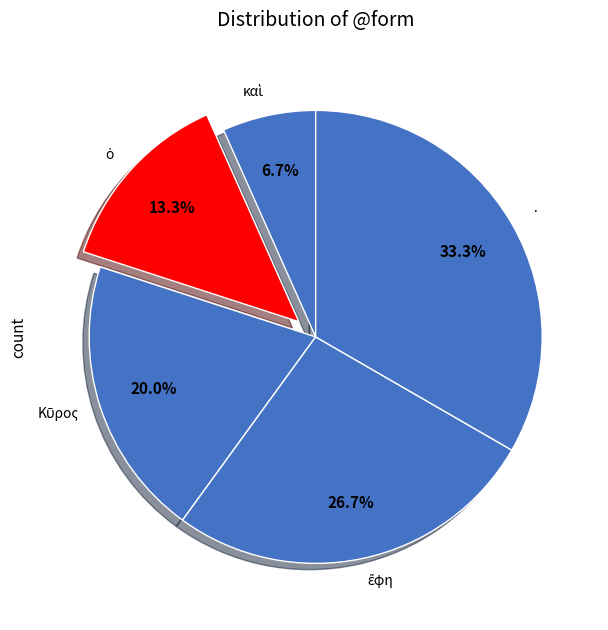

What portion of the pie excludes ·?

66.7%